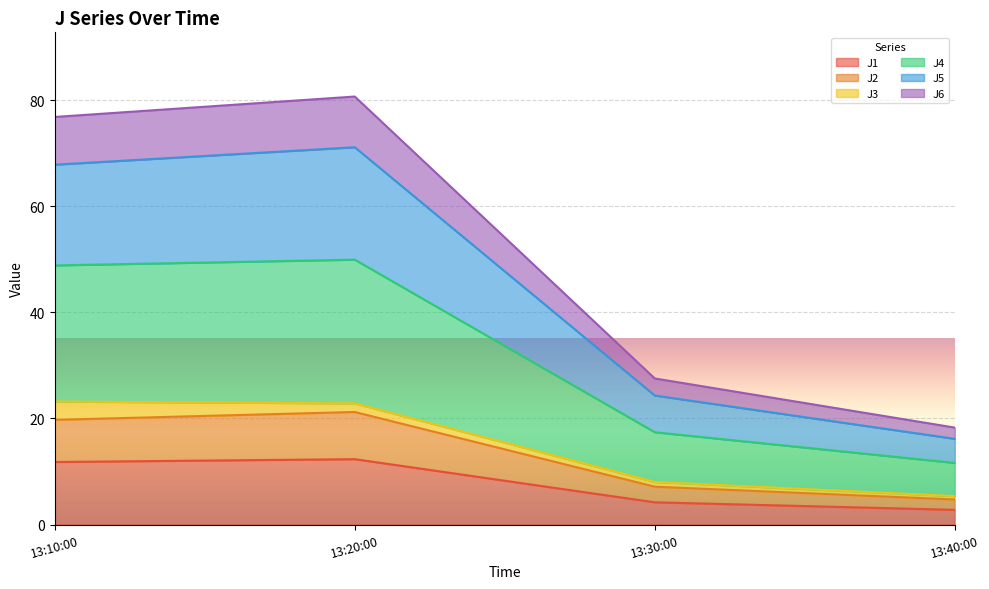

What is the lowest value of the J1 series?

2.8